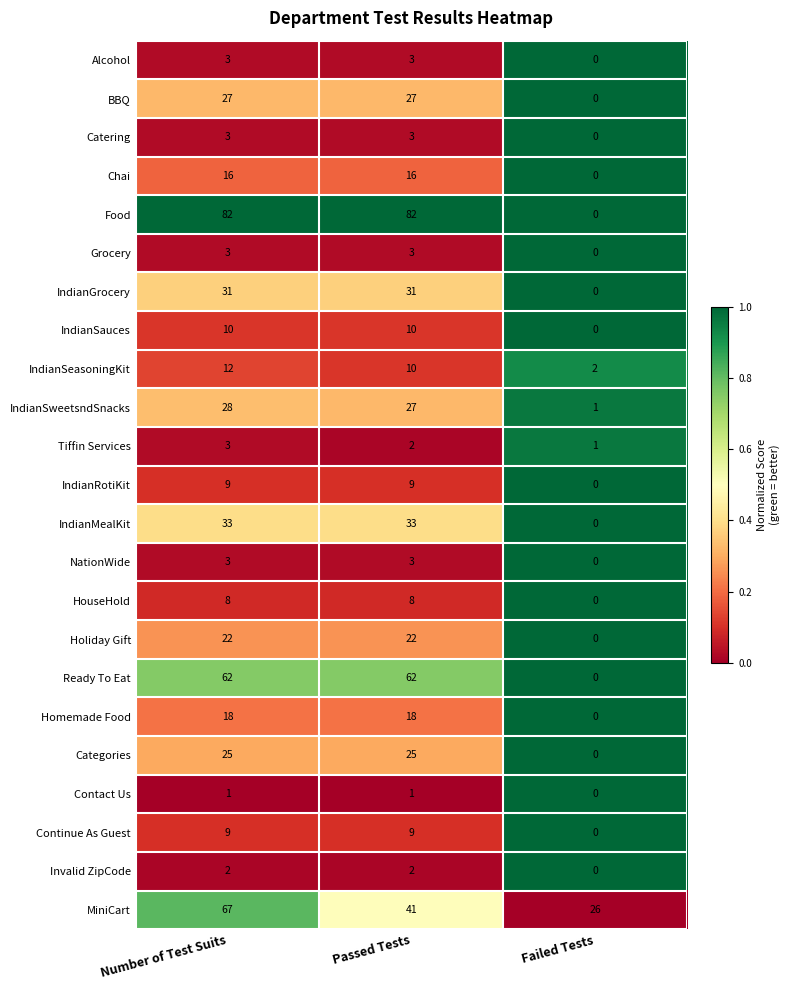

Between Passed Tests and Failed Tests, which series saw the biggest shift?

Food